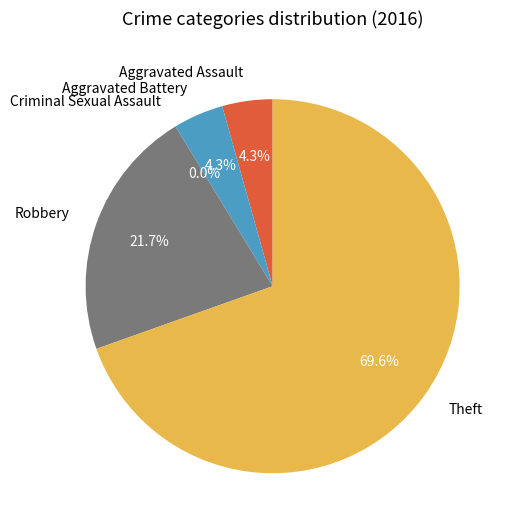

Which slice is the smallest?

Criminal Sexual Assault